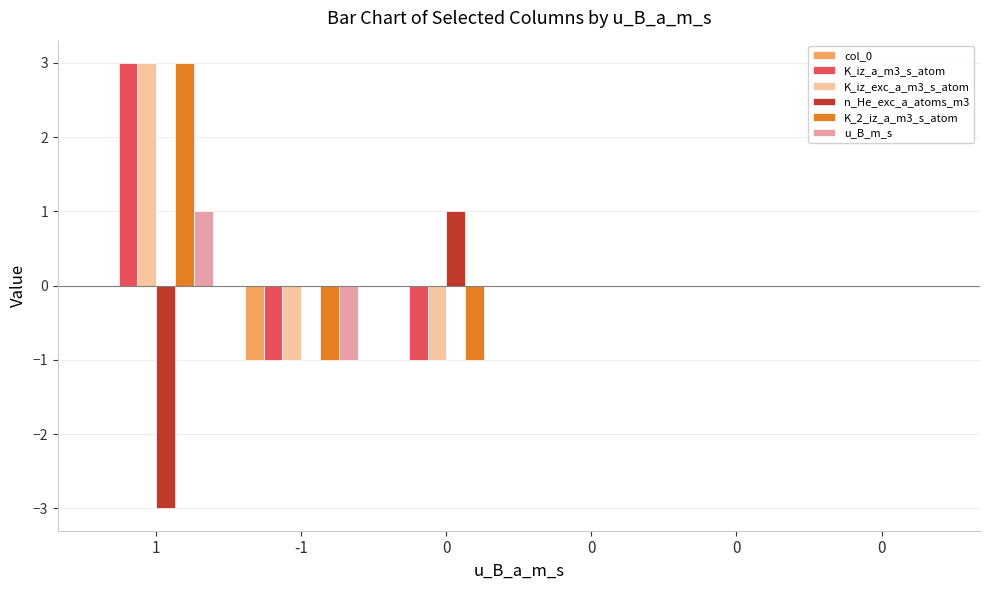

List the series in order of their peak value, lowest first.

col_0, n_He_exc_a_atoms_m3, u_B_m_s, K_iz_a_m3_s_atom, K_iz_exc_a_m3_s_atom, K_2_iz_a_m3_s_atom